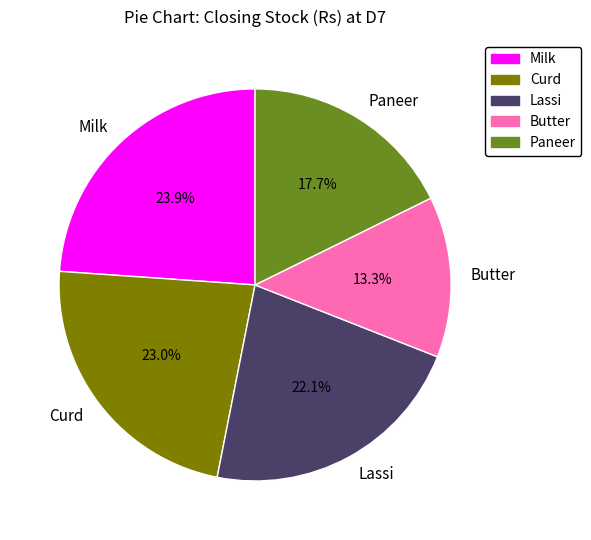

Rank the categories by value from highest to lowest.

Milk, Curd, Lassi, Paneer, Butter